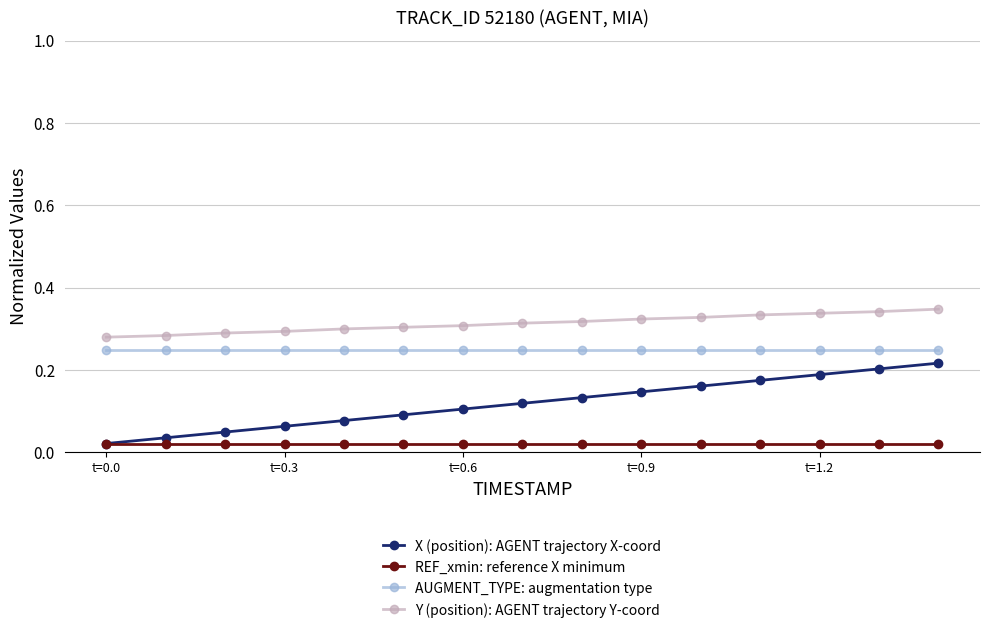

At how many categories does at least one series exceed 0?

15